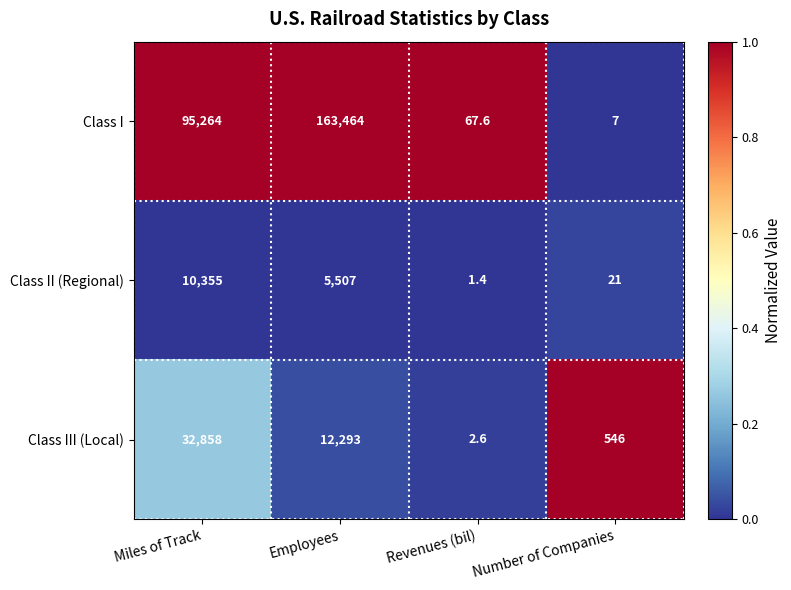

What is the approximate value of Class II (Regional) at Number of Companies?

21.0